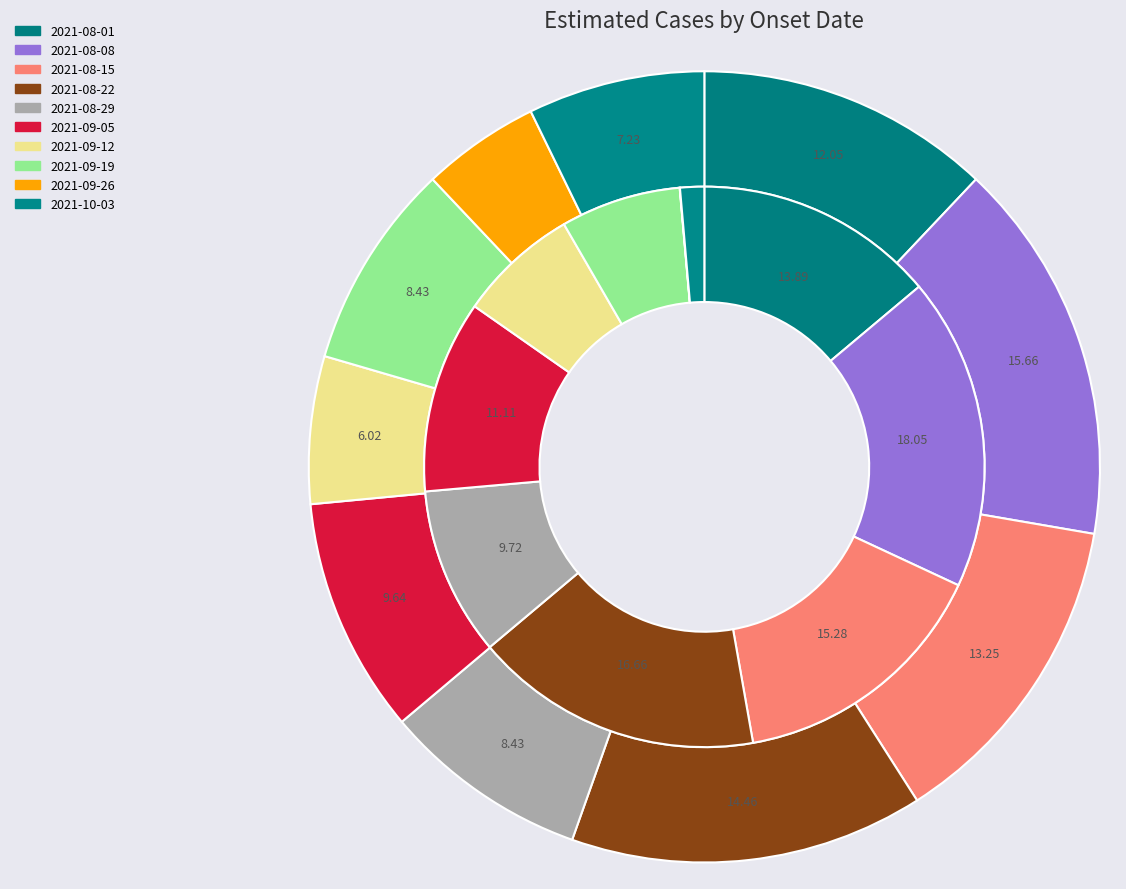

True or false: 2021-08-15 accounts for 30% of the total.

False